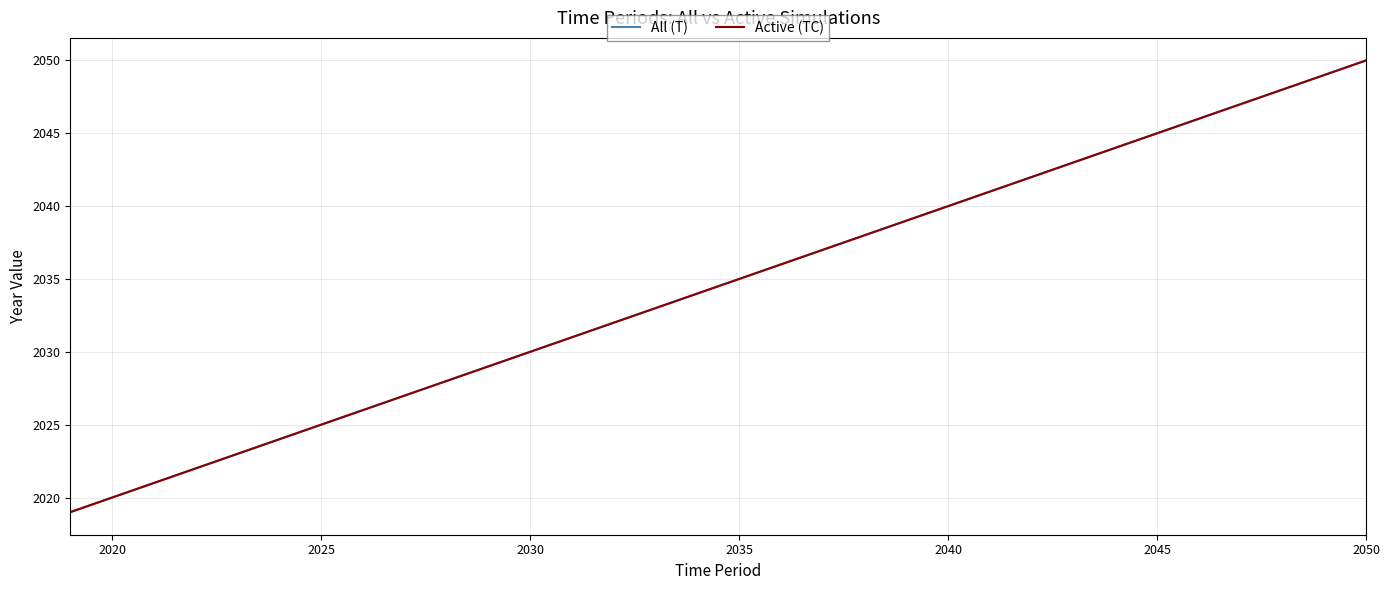

True or false: Active (TC) and All (T) cross at least once.

False